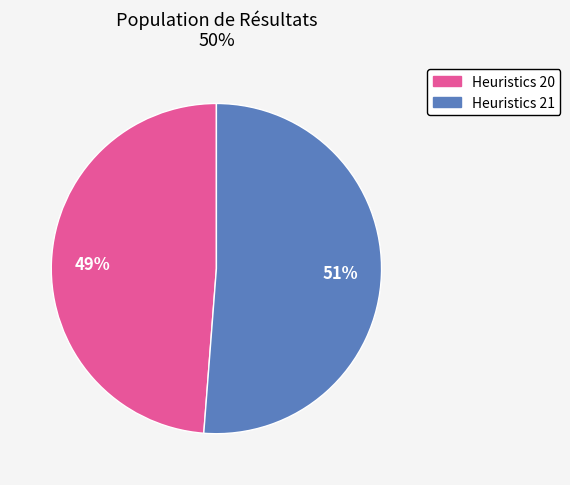

To the nearest percent, what is the difference between the Heuristics 20 and Heuristics 21 slice percentages?

2%